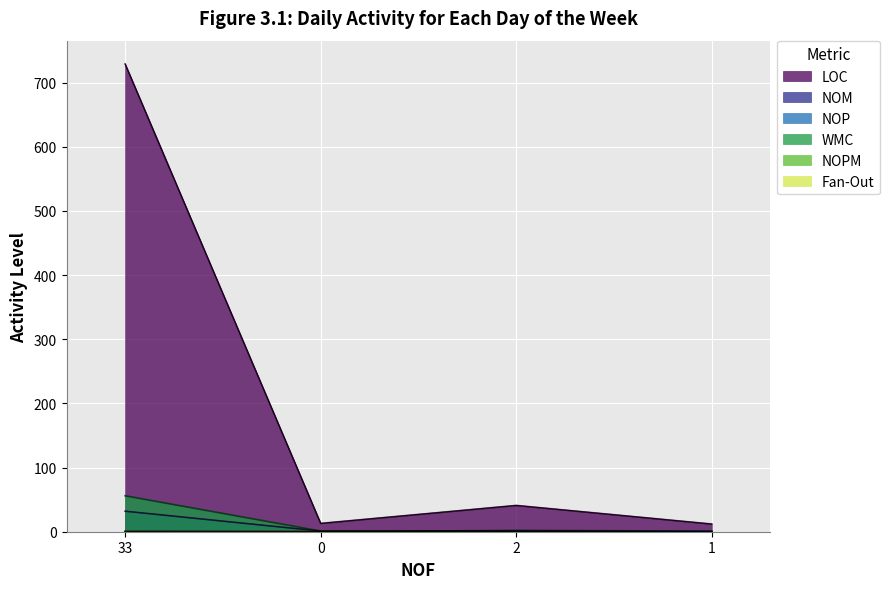

What is the value of the NOM point at the 1st from the left?

32